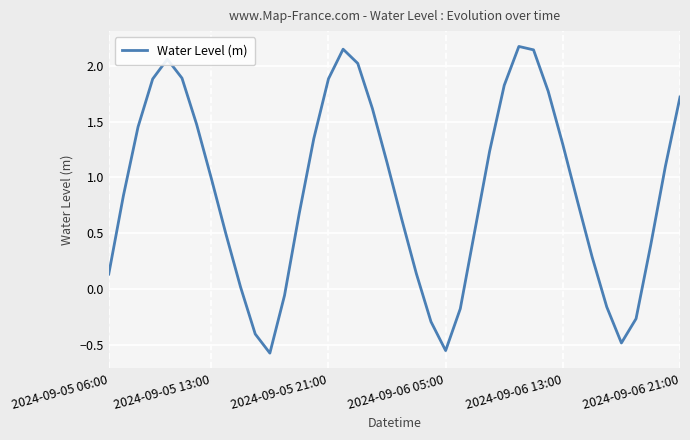

What is the greatest value displayed?

2.2